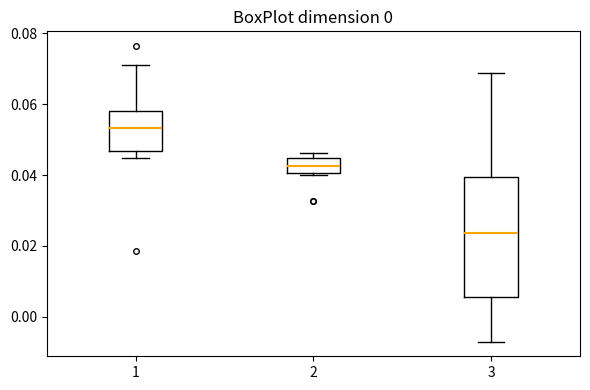

Reading left to right, transcribe this box plot: for each box, give where its median line is, the range the box spans, and where its two whiskers end, as read against the y-axis. The values are not printed on the chart, so give them approximately, as read against the axis.

1: median 0.054, box 0.046 to 0.058, whiskers 0.044 to 0.072
2: median 0.042, box 0.040 to 0.044, whiskers 0.040 to 0.046
3: median 0.024, box 0.006 to 0.040, whiskers -0.008 to 0.068